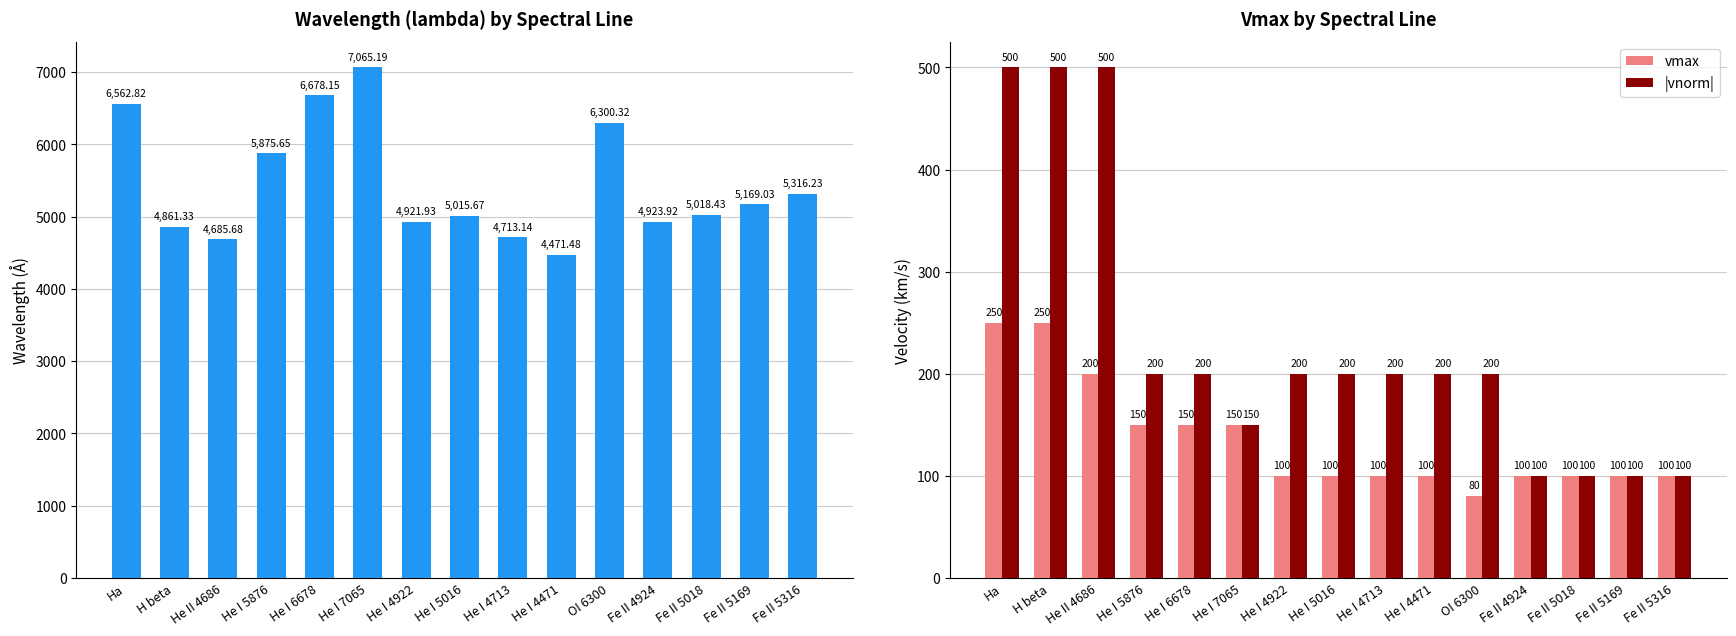

What is the greatest value displayed?

7065.2